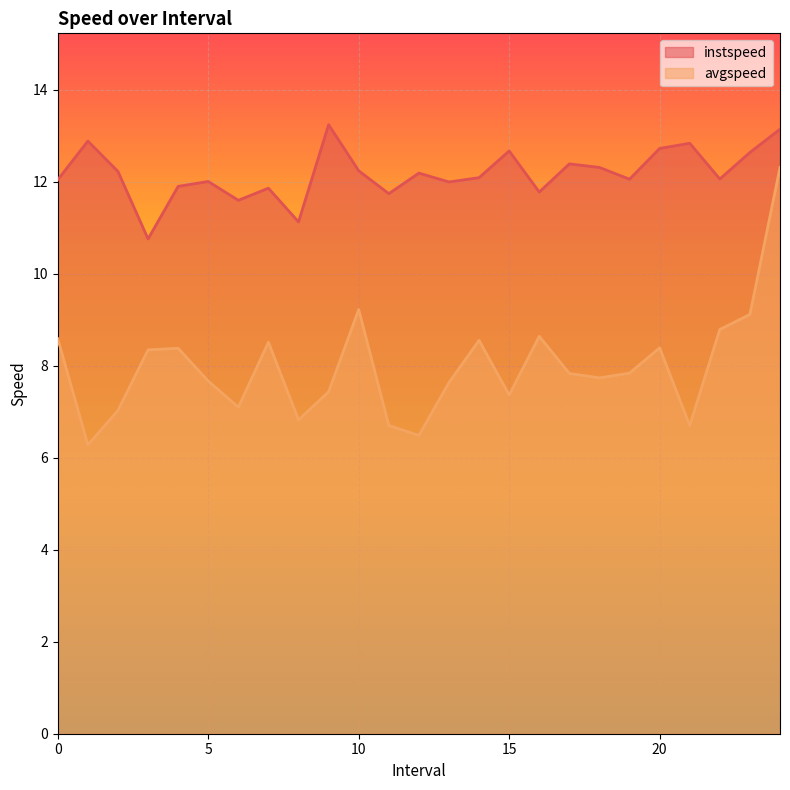

What is the sum of the instspeed values at 5.0 and 1.0?

24.9